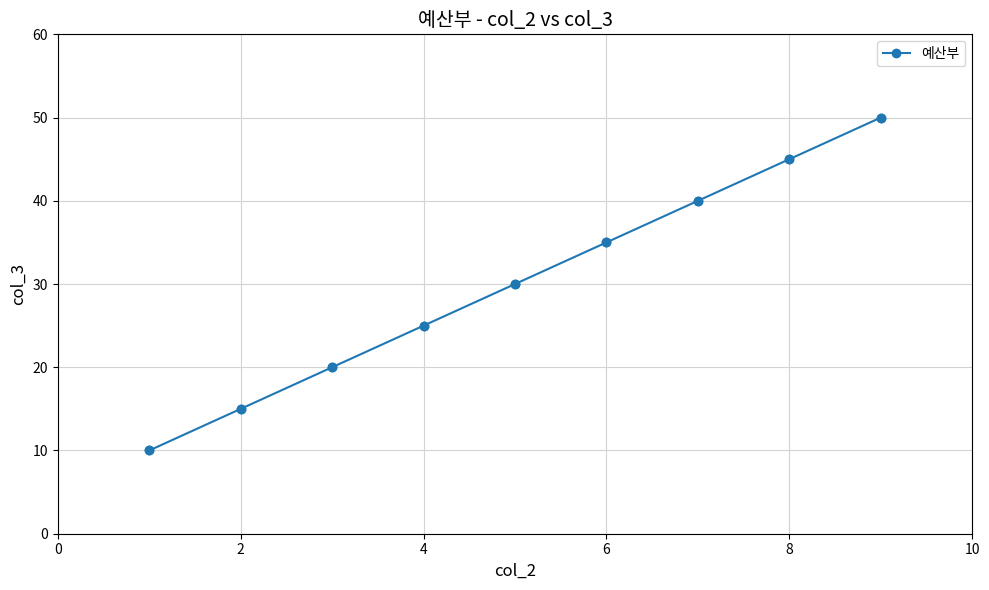

What is the sum of all values?

270